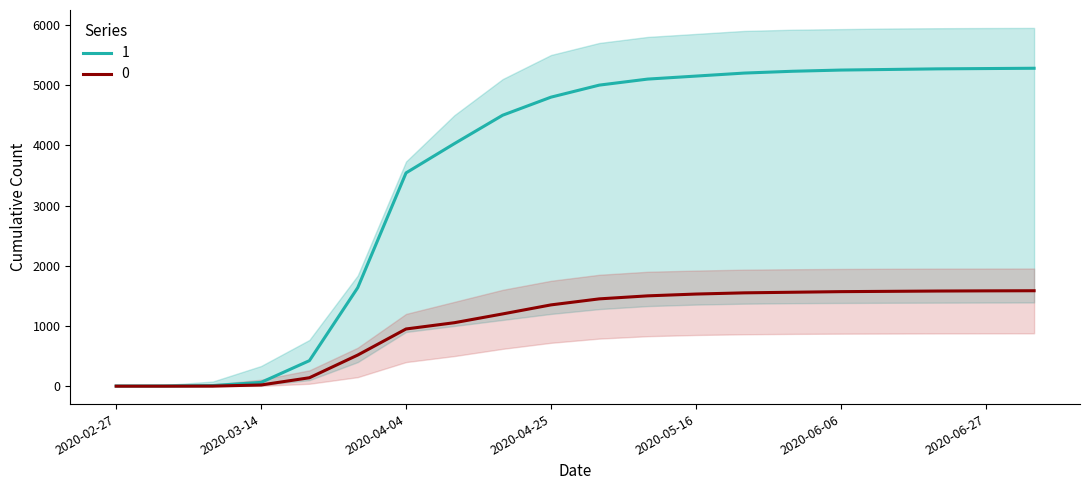

Reading left to right, extract all data points from this chart.

3	4	10	63	424	1636	3542	4028	4500	4800	5000	5100	5150	5200	5230	5250	5260	5270	5275	5280